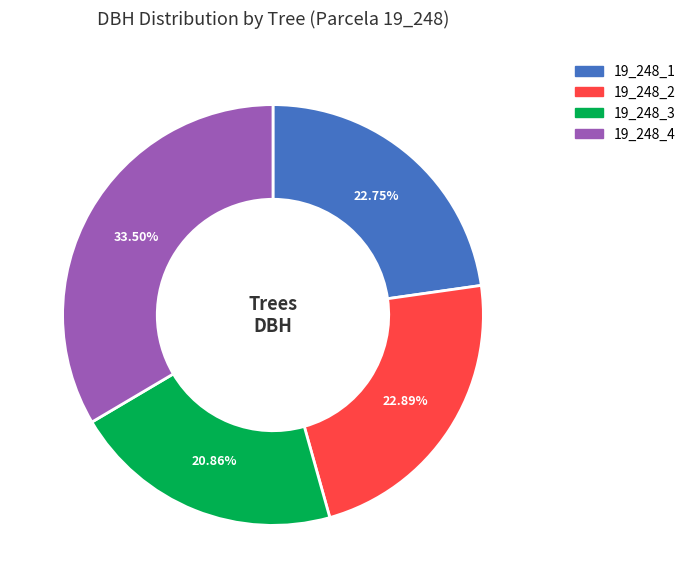

Which slice is the largest?

19_248_4